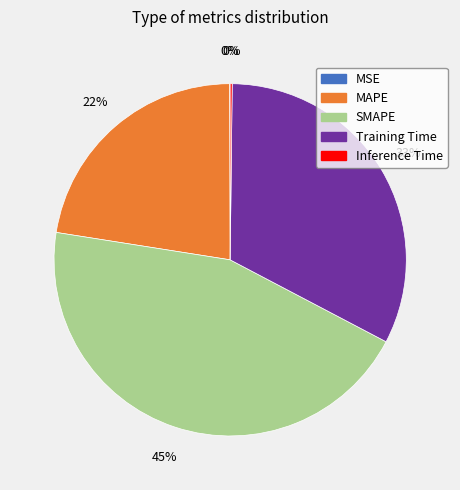

Which slice is the largest?

SMAPE